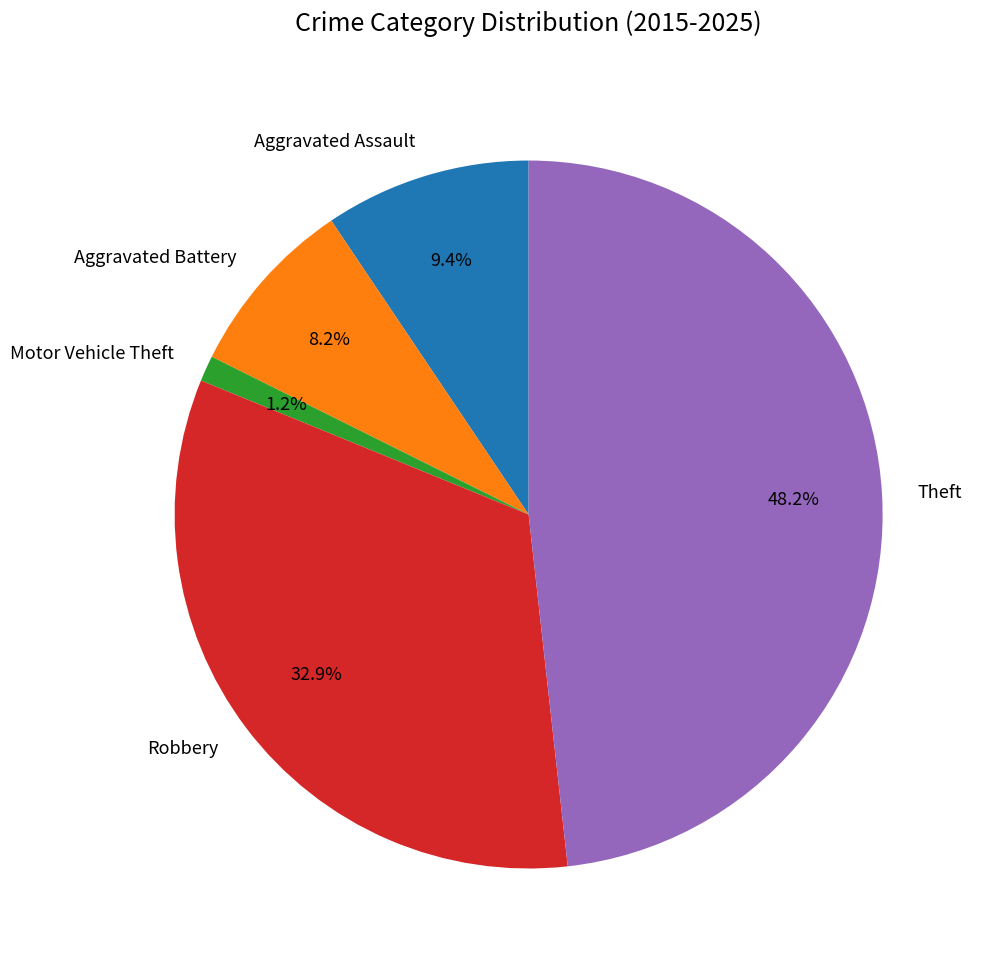

What percentage is NOT represented by Aggravated Battery?

91.8%